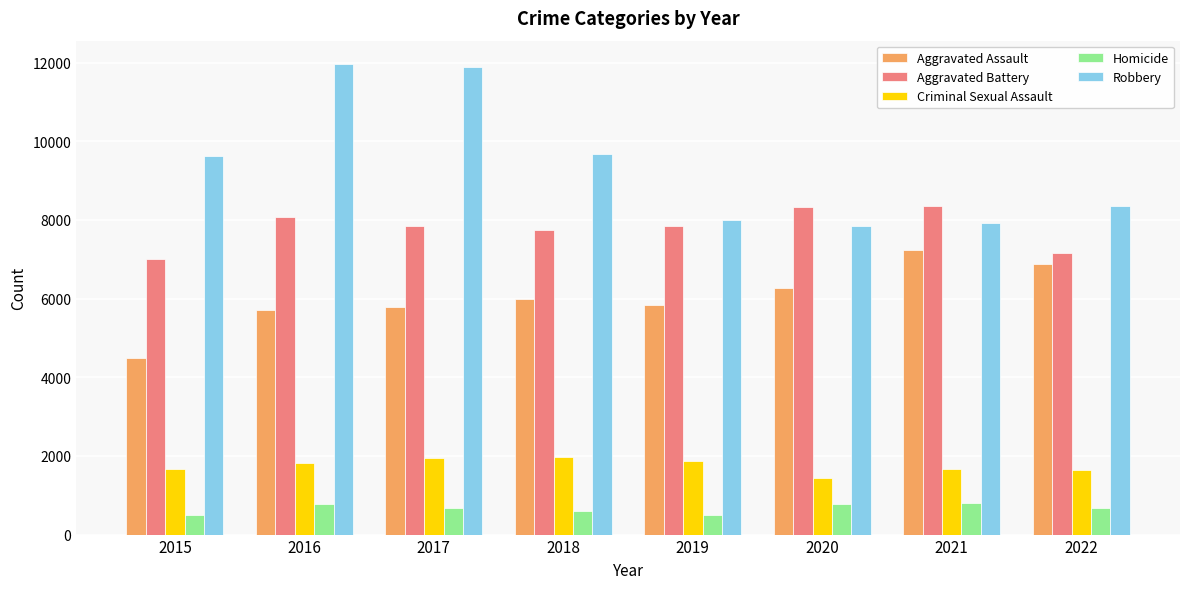

True or false: Criminal Sexual Assault has a value of 1186 at 2016.

False